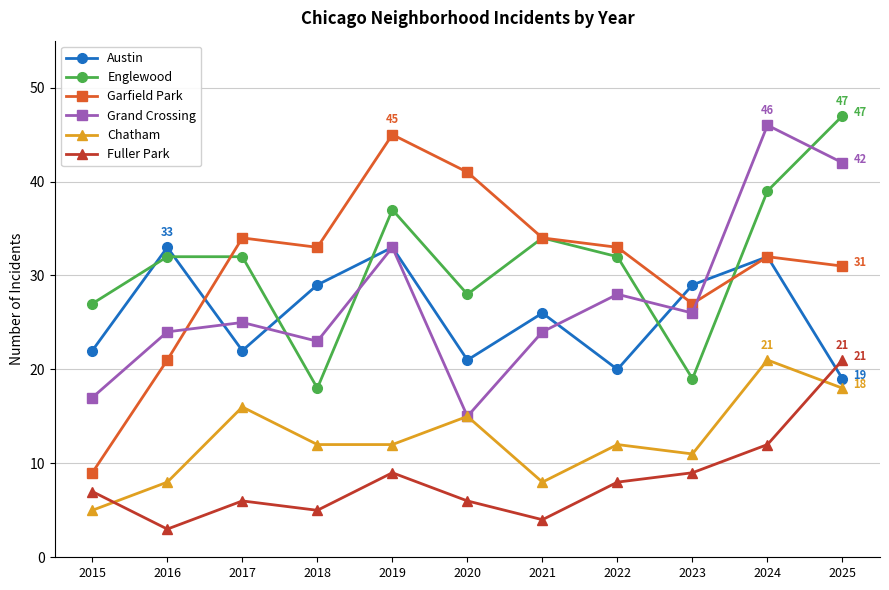

Does the chart have visible grid lines?

Yes